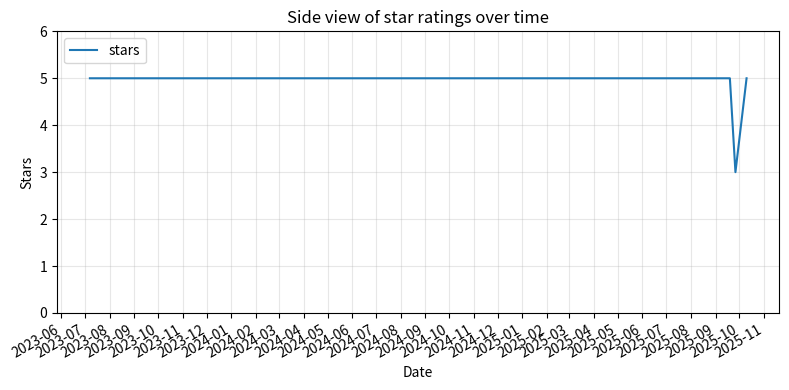

What is the smallest value displayed?

3